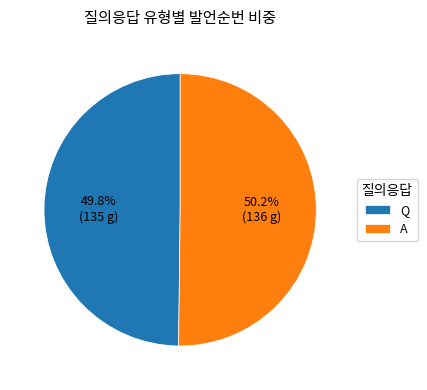

Approximately how many times larger is the value at Q compared to A?

1.0